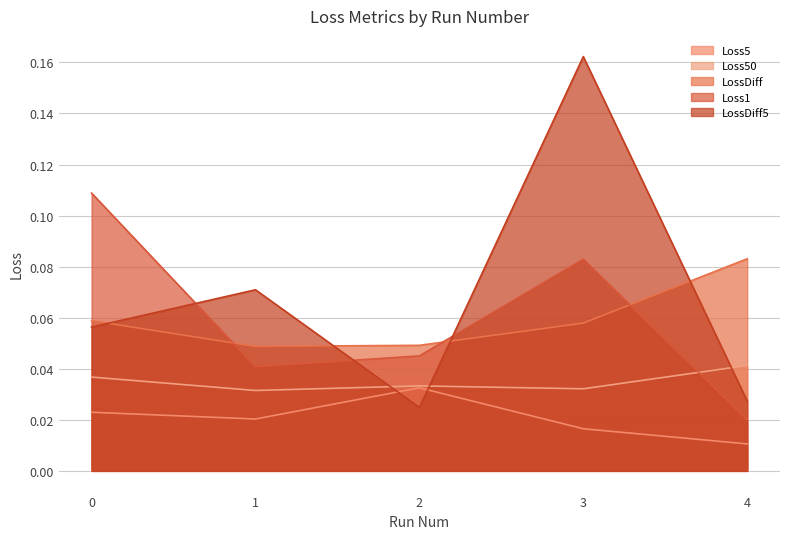

Which series has the largest total across all categories?

LossDiff5